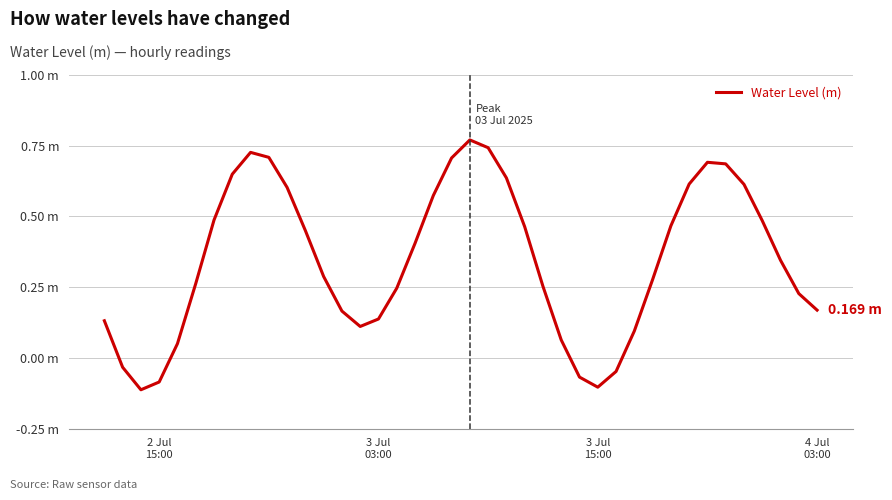

Does the chart display data point markers on the line(s)?

No